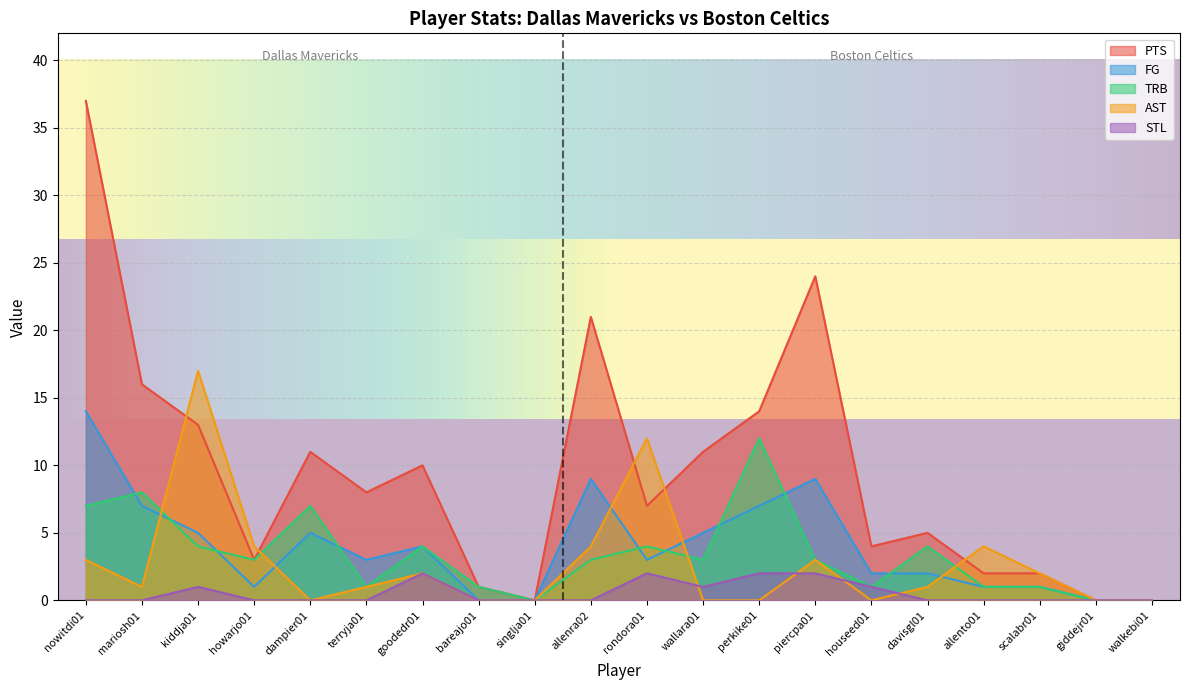

List the labels in order of FG value, smallest first.

bareajo01, singlja01, giddejr01, walkebi01, howarjo01, allento01, scalabr01, houseed01, davisgl01, terryja01, rondora01, goodedr01, kiddja01, dampier01, wallara01, mariosh01, perkike01, allenra02, piercpa01, nowitdi01